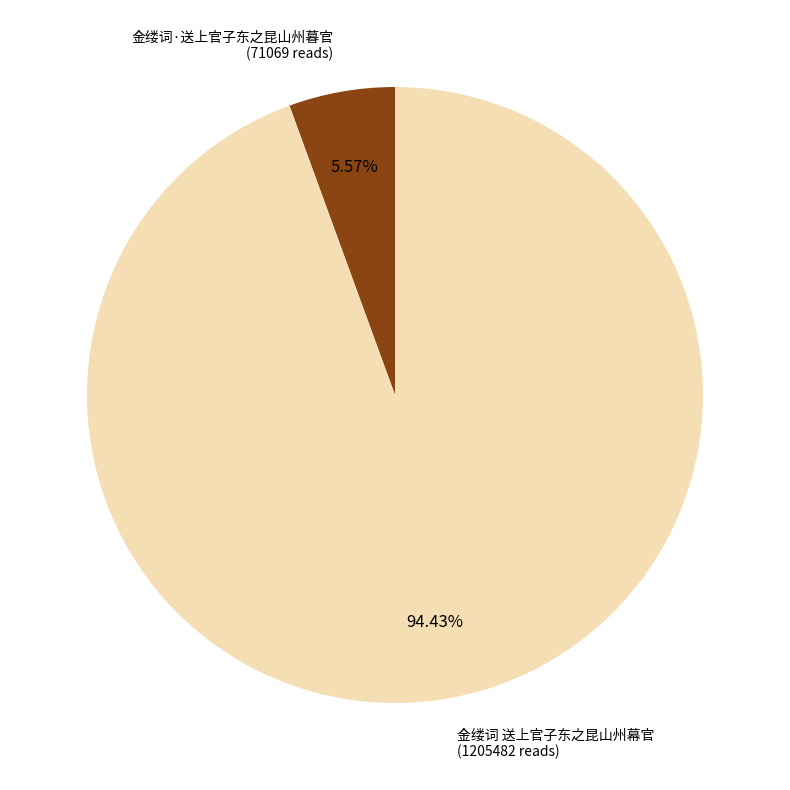

How many segments does this pie chart have?

2